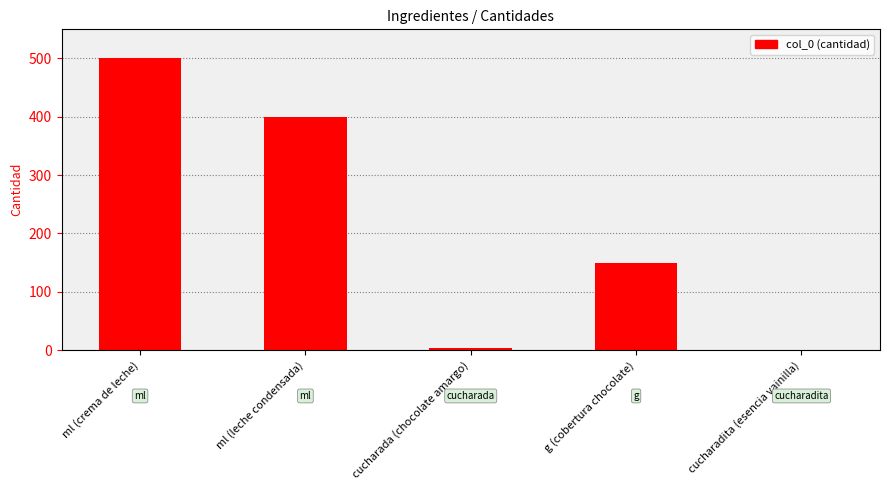

True or false: the data shows 169 at ml (leche condensada).

False